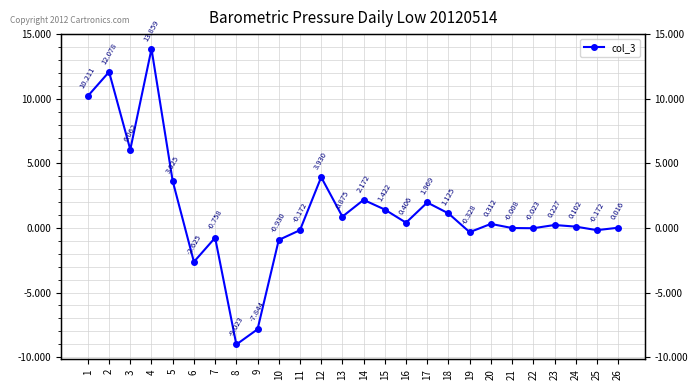

What is the difference between the maximum and minimum values?

22.9